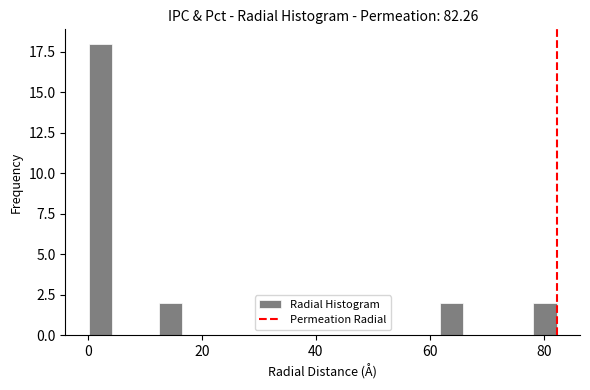

Read against the x-axis, roughly where is the centre of the tallest bar?

2